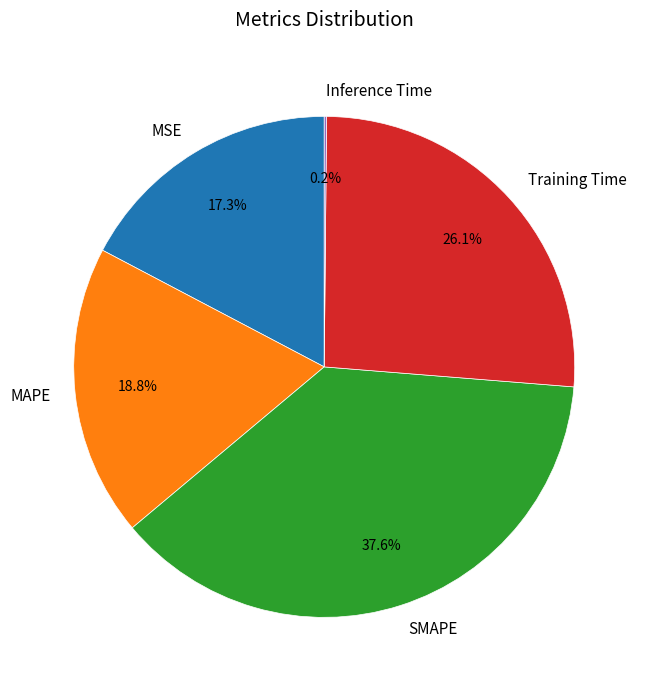

Which has a higher value, MAPE or SMAPE?

SMAPE